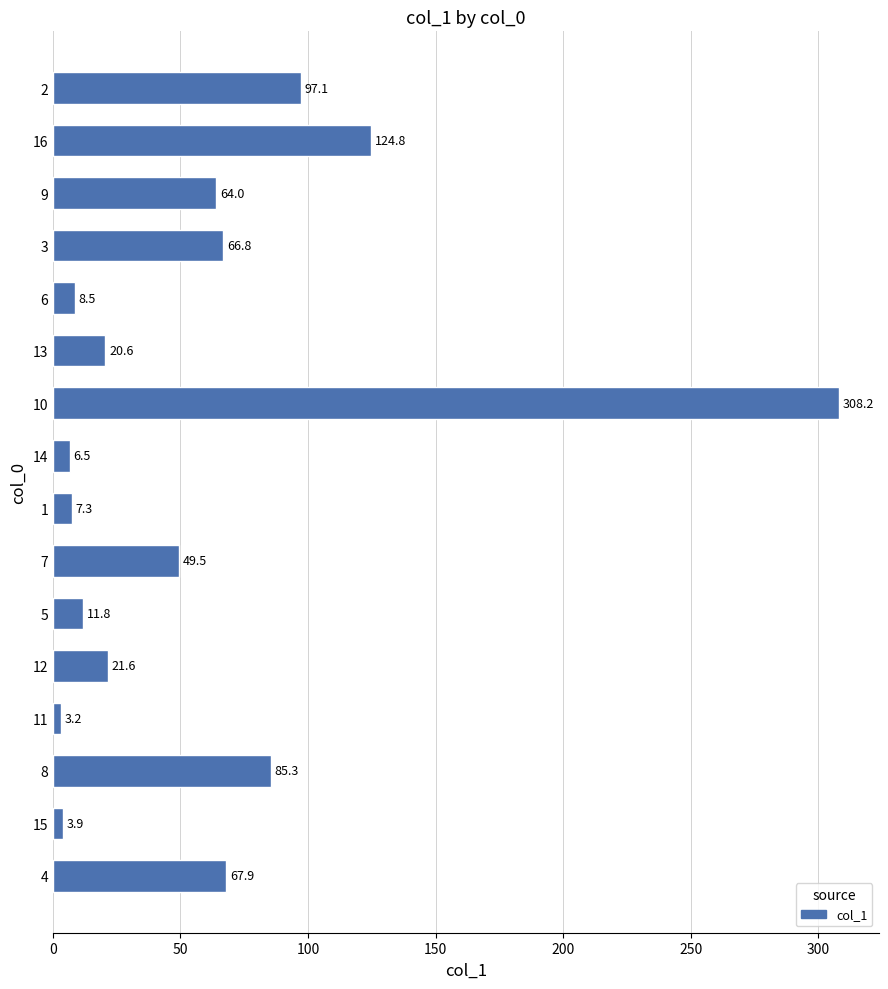

The value at 13 is 10.8. True or false?

False